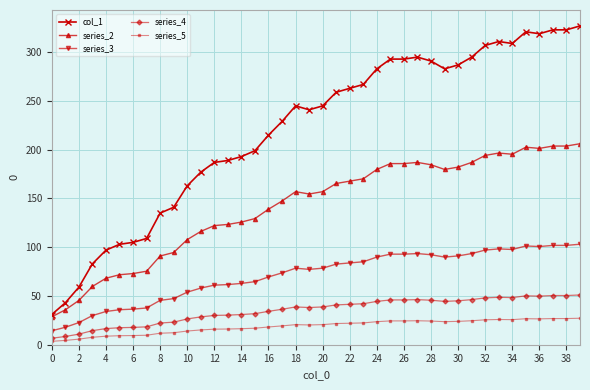

What is the value of the series_3 point at the 18th from the left?

73.7